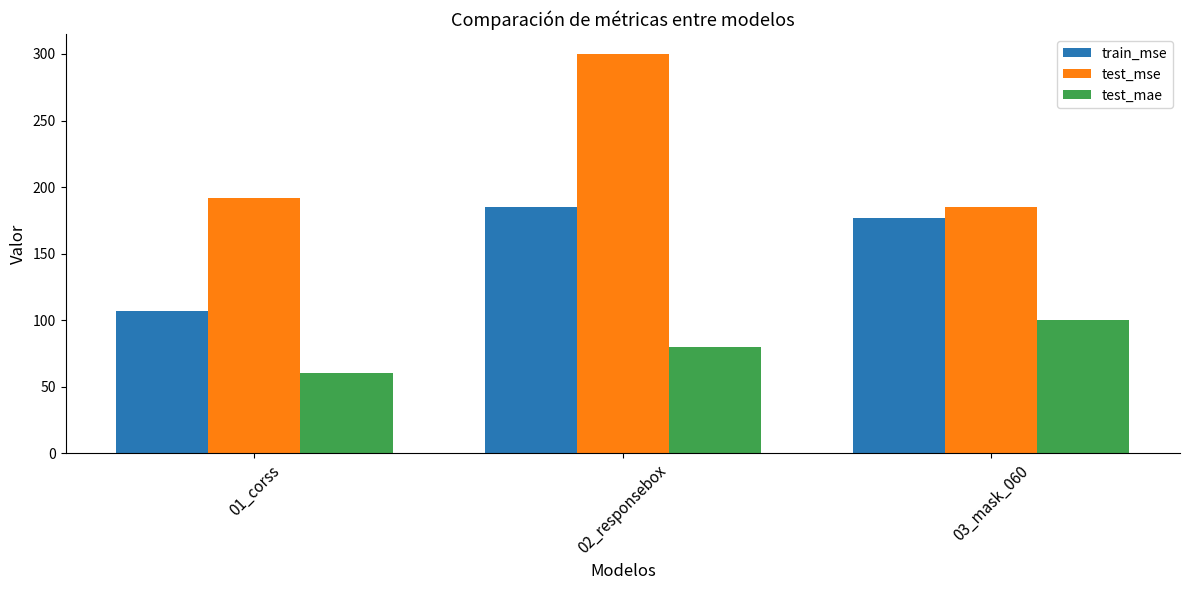

What are all the series names shown in the legend?

train_mse, test_mse, test_mae